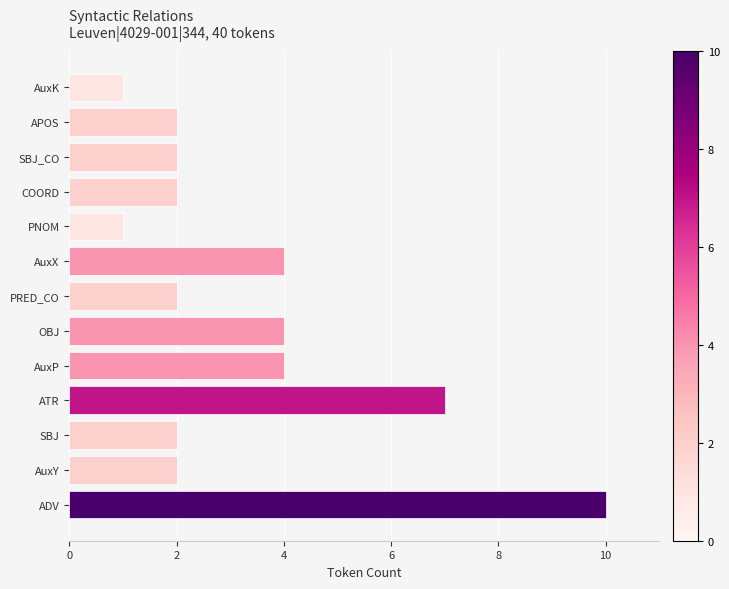

What is the difference between the maximum and second lowest values?

9